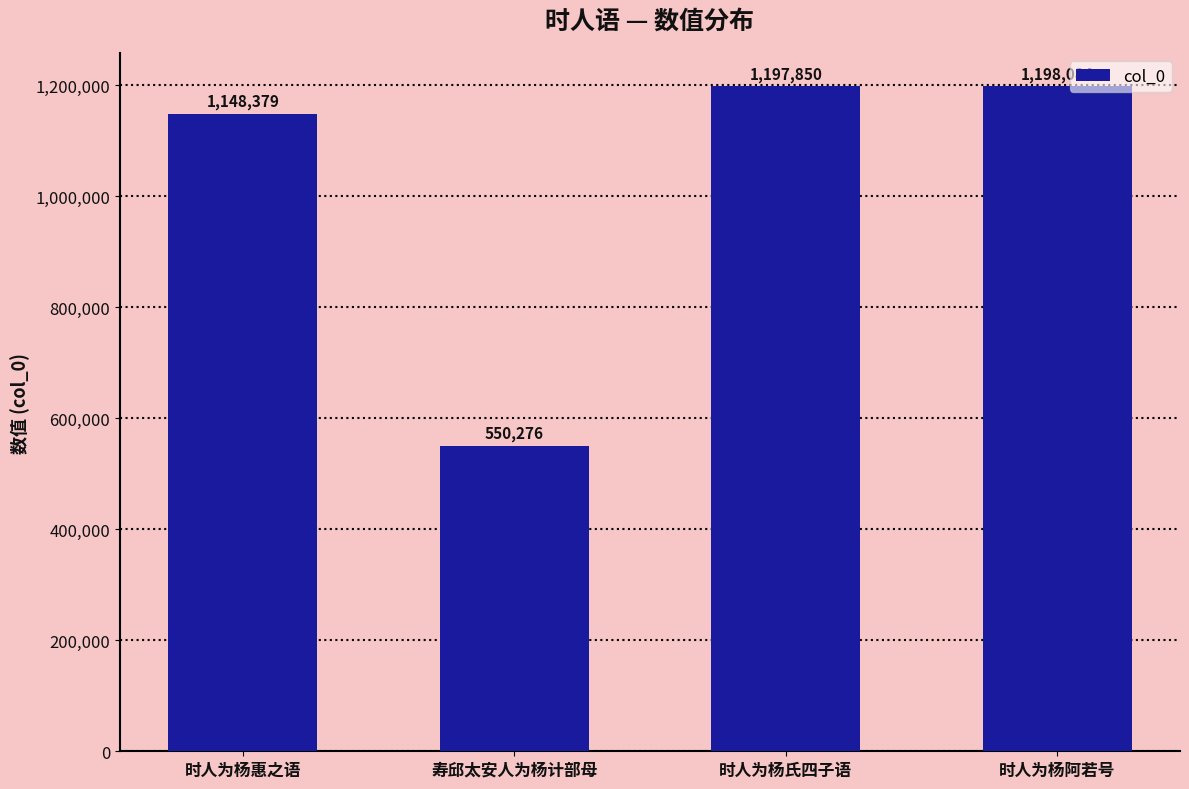

How many distinct data groups are displayed?

1